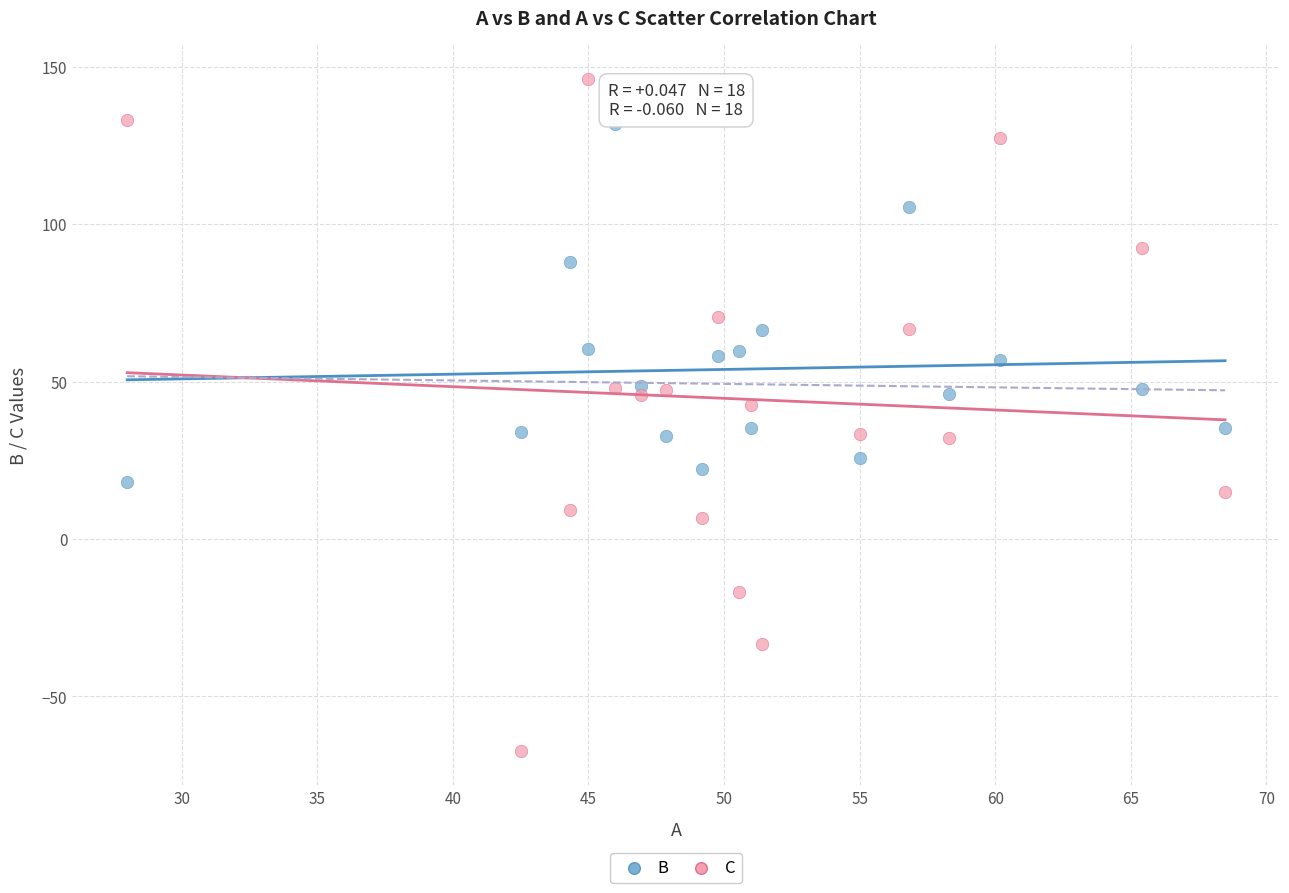

Across all data points, what is the range of Y values (max minus min)?

213.6